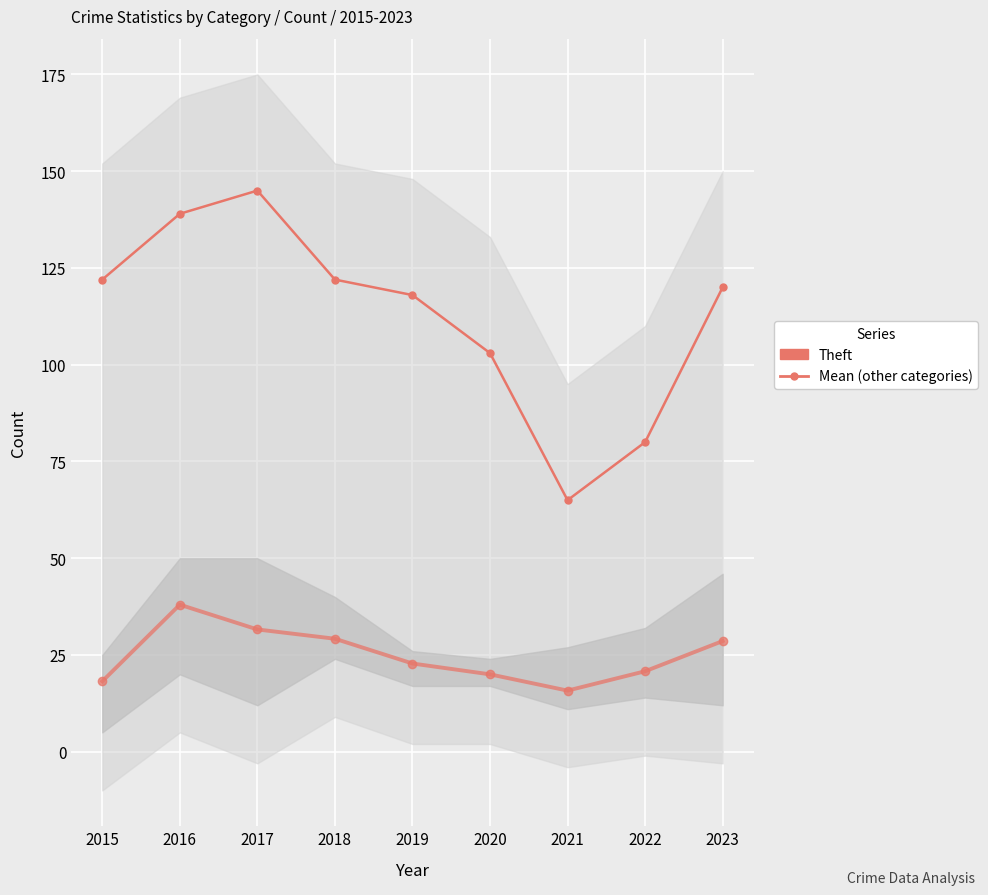

At which category does Mean (other categories) reach its first local valley?

2021